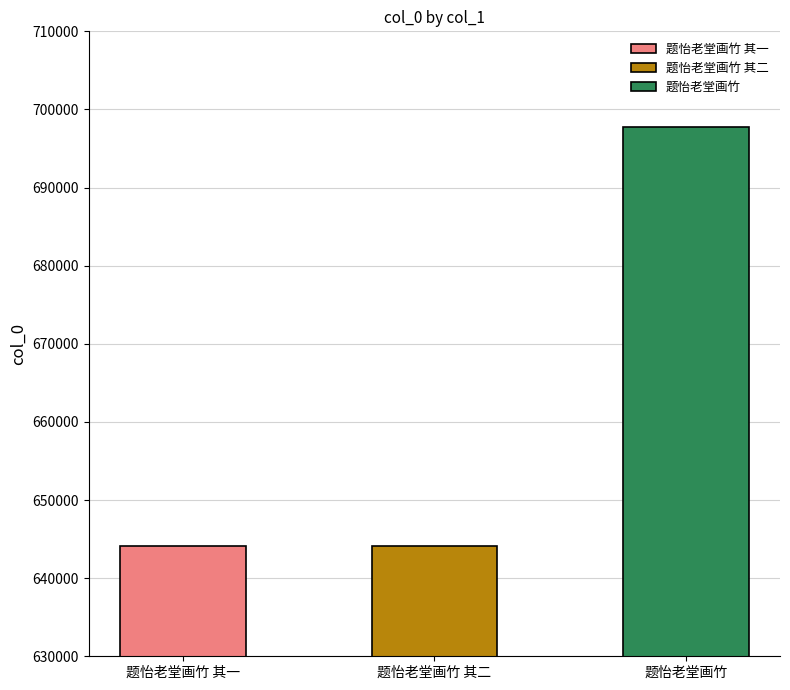

Where does the data first go above 644086?

题怡老堂画竹